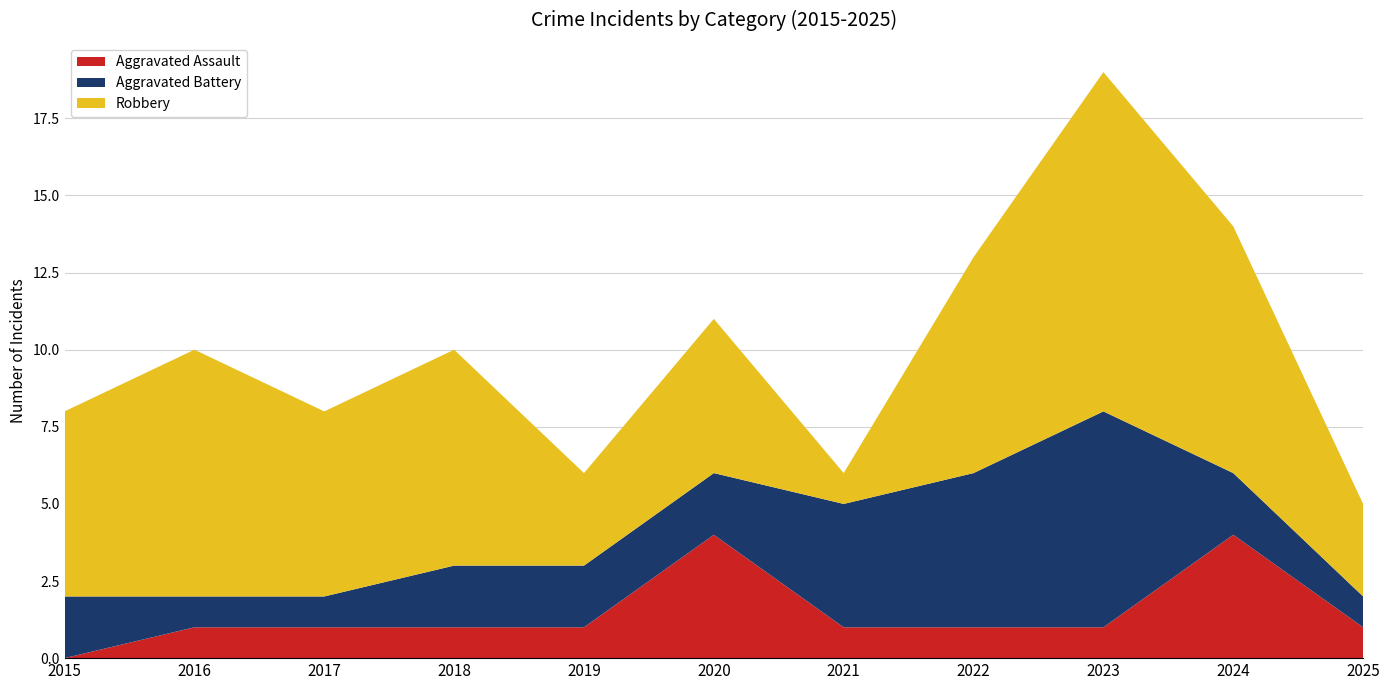

Reading right to left, transcribe all the data shown in this chart.

Aggravated Assault: 2025=1	2024=4	2023=1	2022=1	2021=1	2020=4	2019=1	2018=1	2017=1	2016=1	2015=0
Aggravated Battery: 2025=1	2024=2	2023=7	2022=5	2021=4	2020=2	2019=2	2018=2	2017=1	2016=1	2015=2
Robbery: 2025=3	2024=8	2023=11	2022=7	2021=1	2020=5	2019=3	2018=7	2017=6	2016=8	2015=6